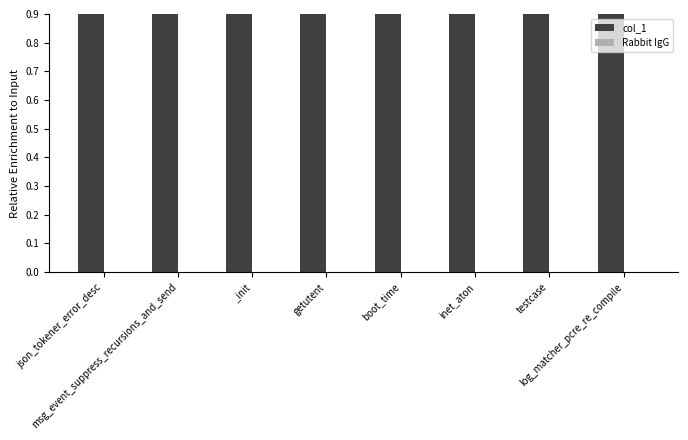

What position from the left is _init?

3